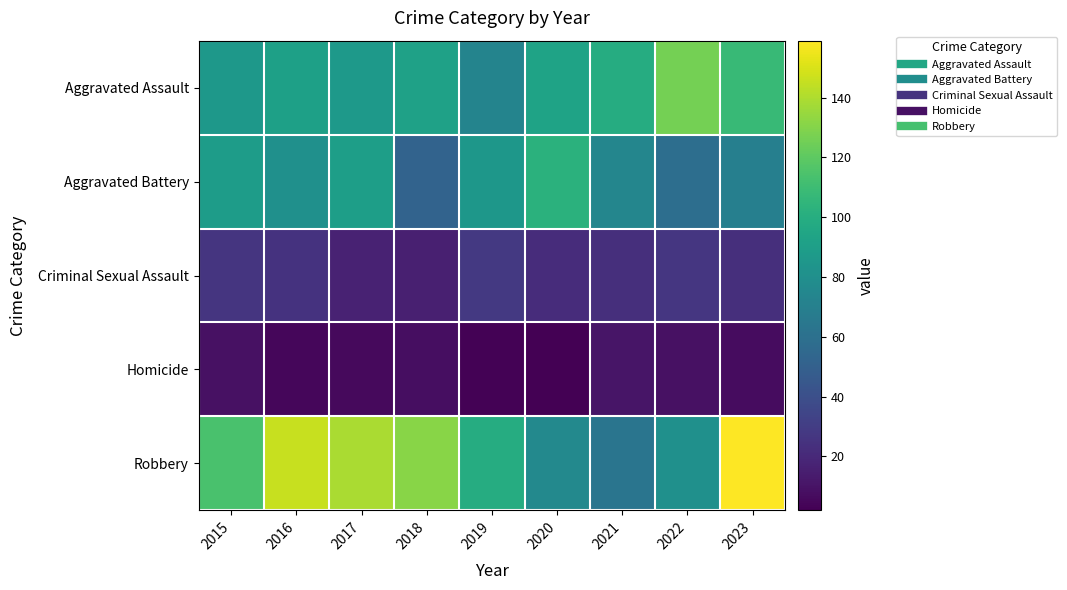

Which series has the largest total across all categories?

Robbery